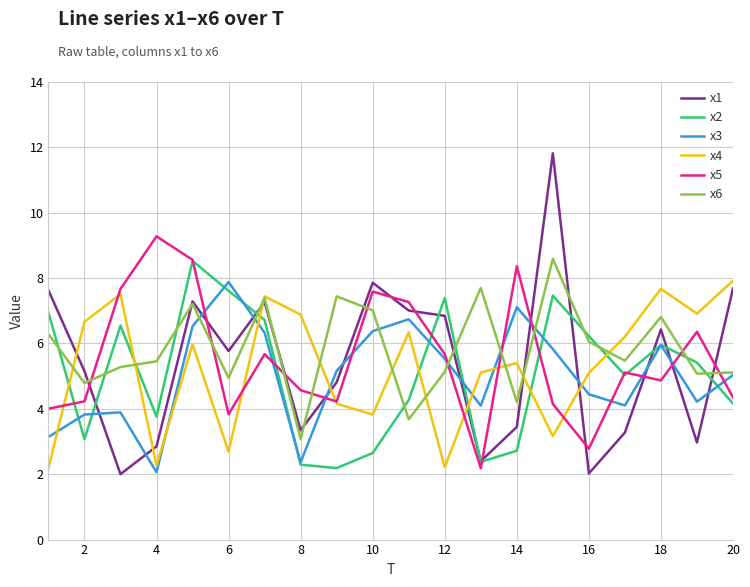

True or false: x2 and x6 cross at least once.

True